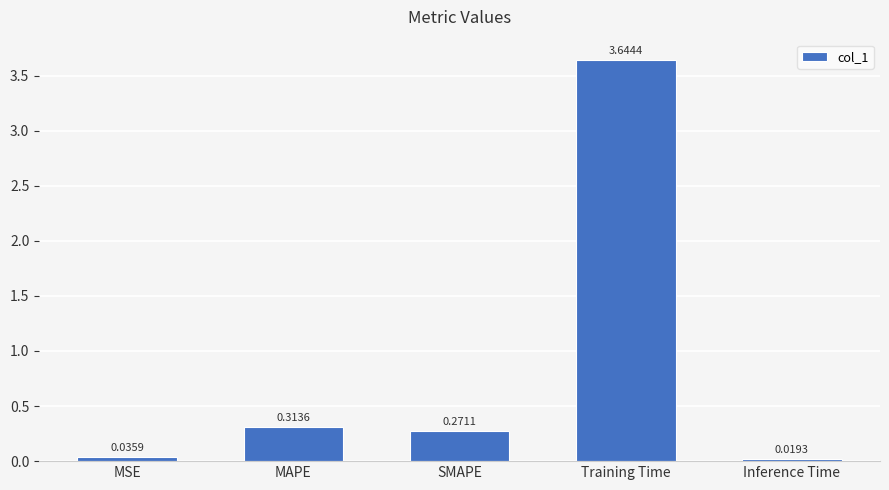

Does the chart contain any negative values?

No